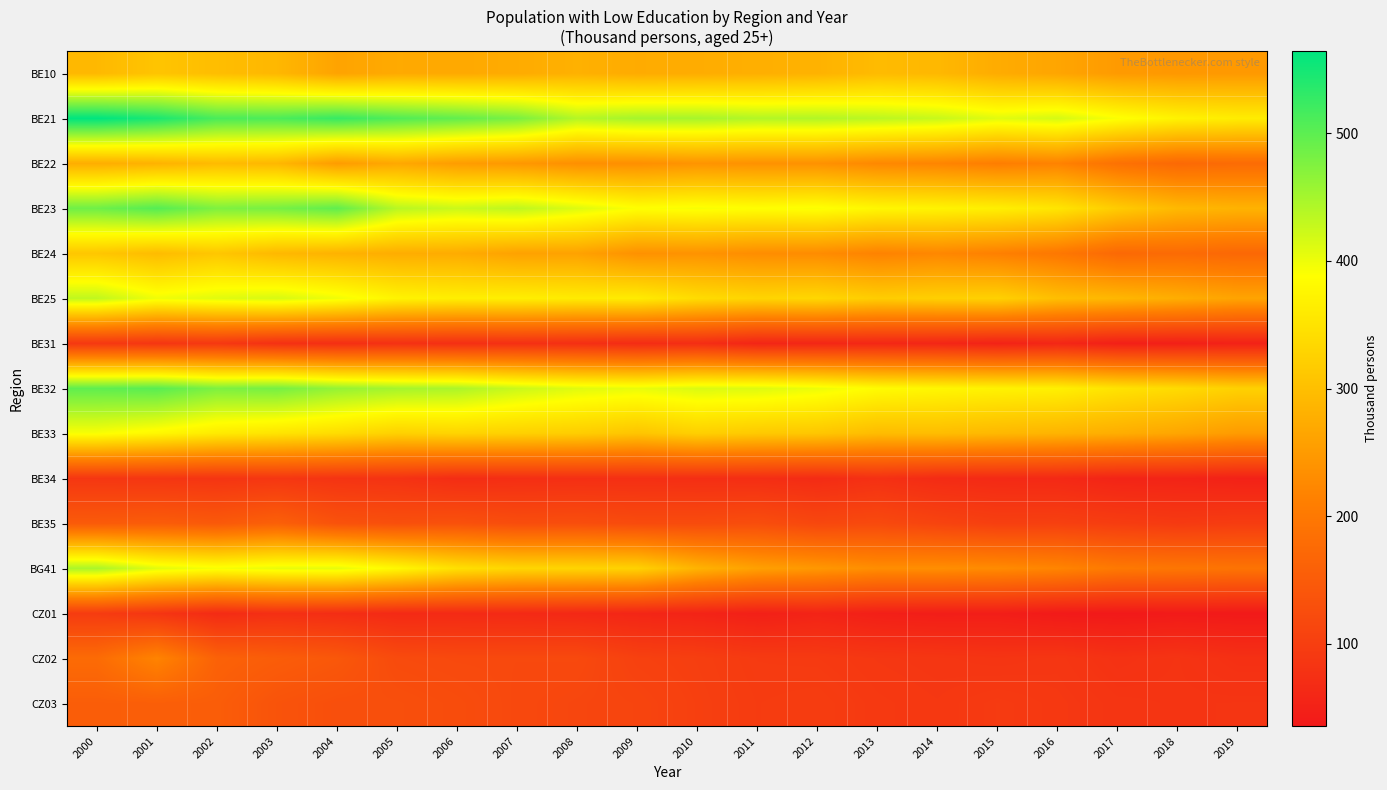

What is the maximum value shown in the chart?

564.4